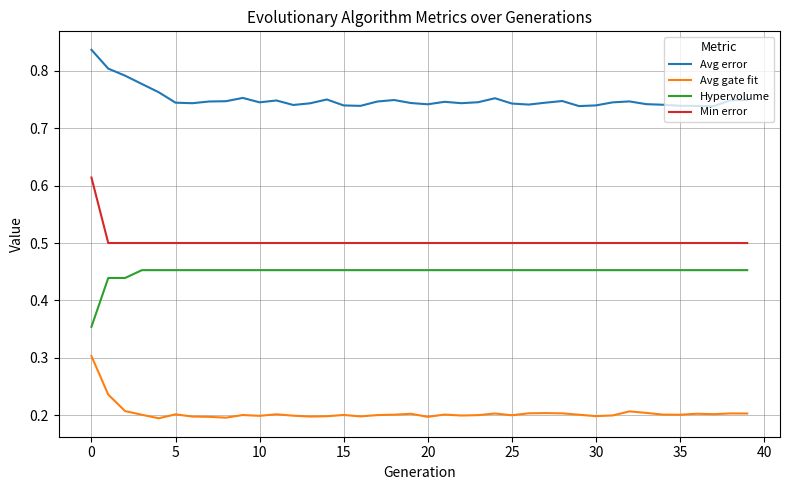

True or false: Min error and Avg gate fit intersect in this chart.

False